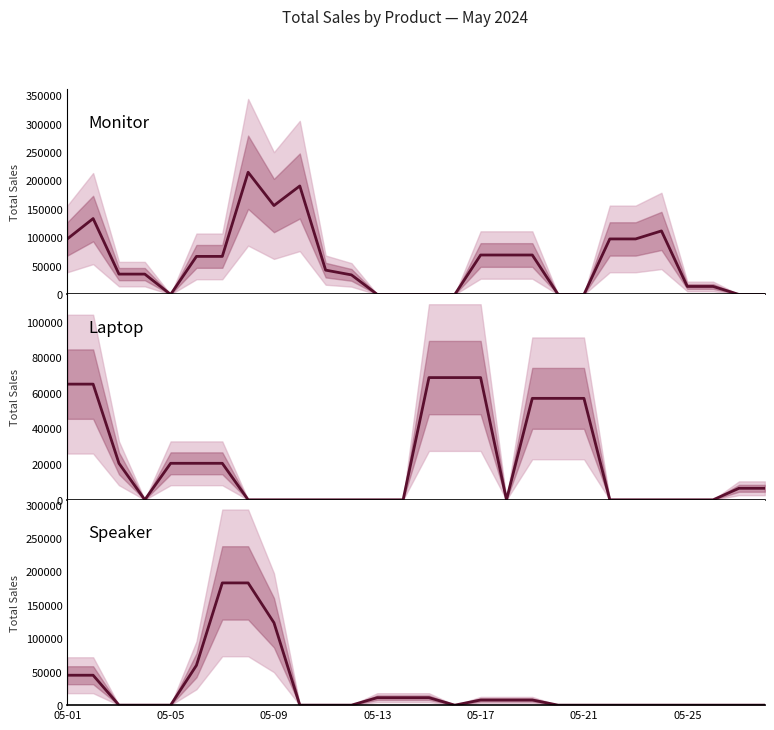

The value of Laptop at 9 is 45570.1. True or false?

False